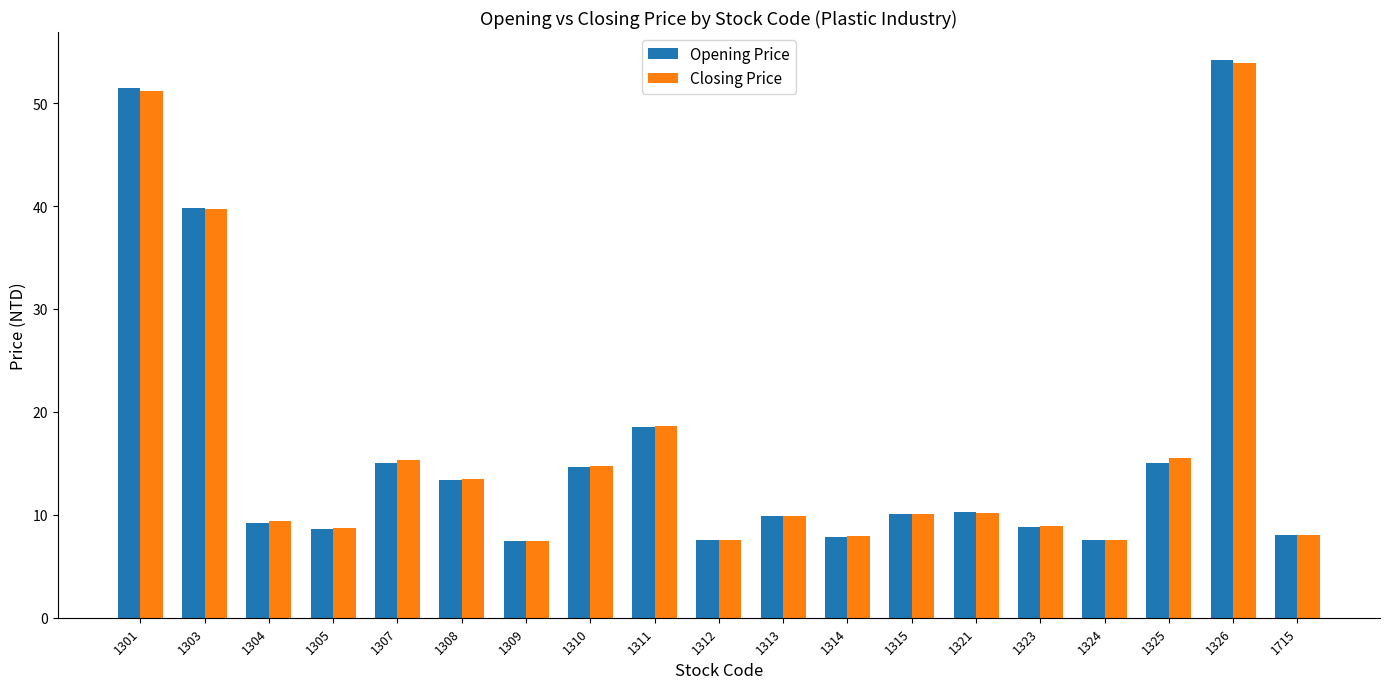

How many bars are there in total?

38